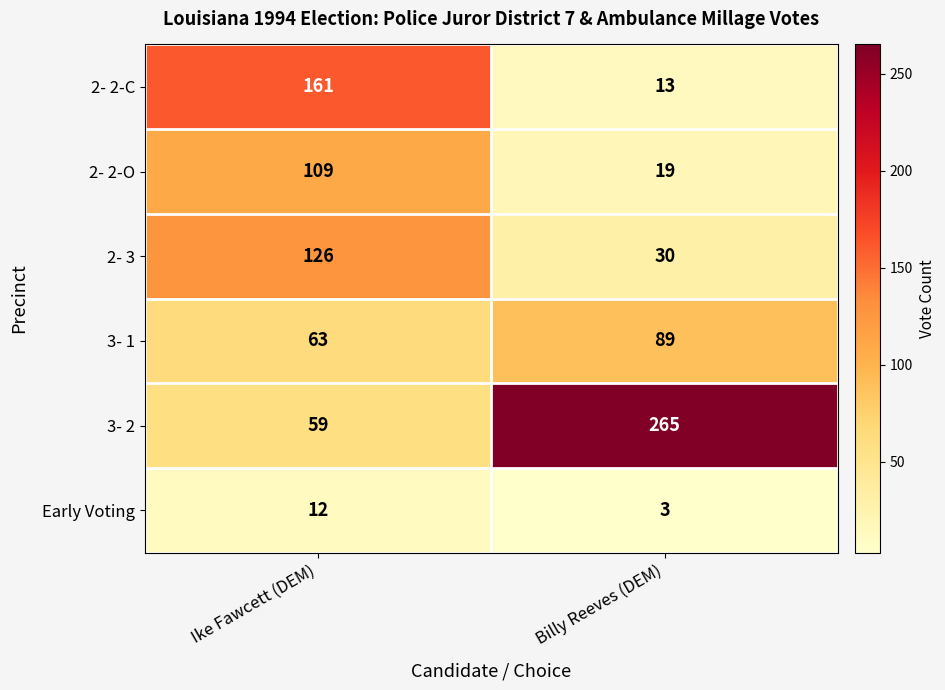

The 3- 1 series shows 89 at Billy Reeves (DEM). True or false?

True